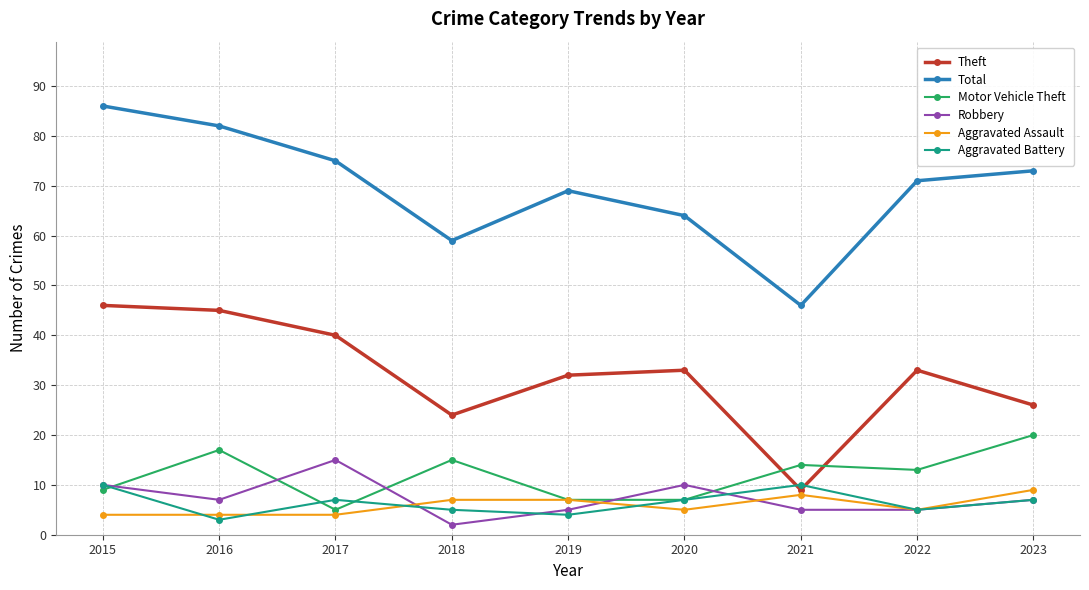

What is the difference between the Aggravated Battery values at 2019 and 2022?

1